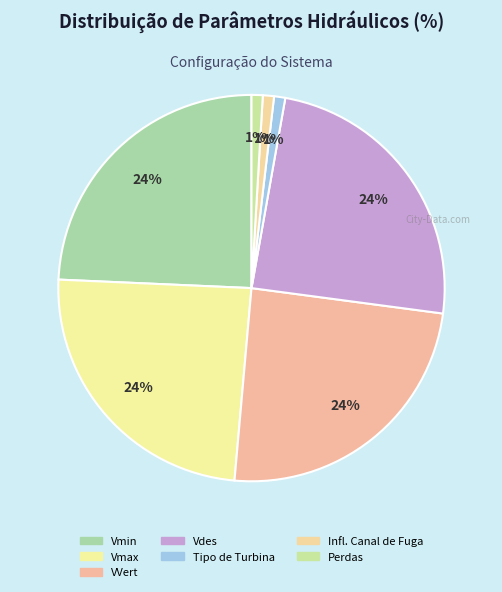

Count the number of slices in the pie.

7